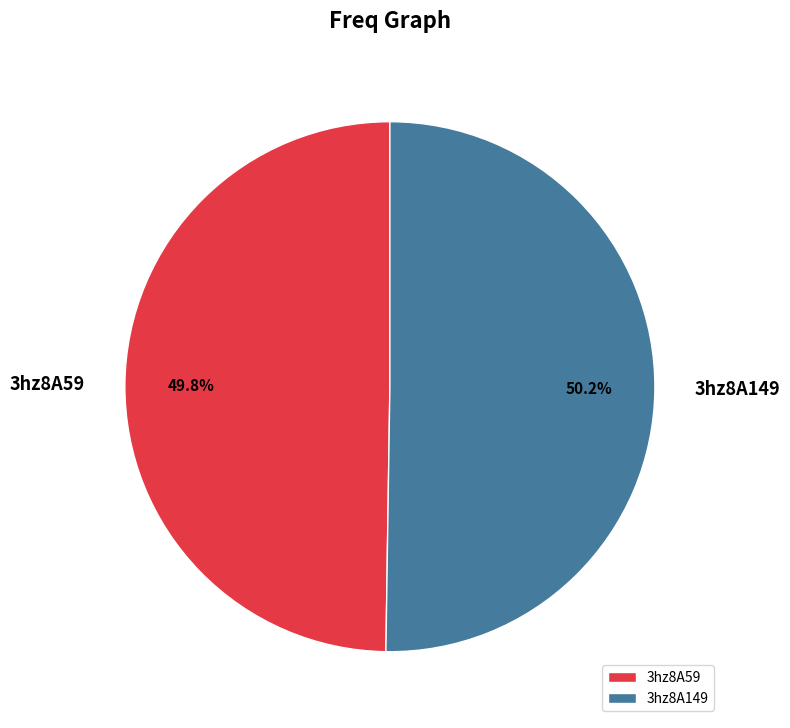

Is it true that 3hz8A149 is 50% of the pie?

True